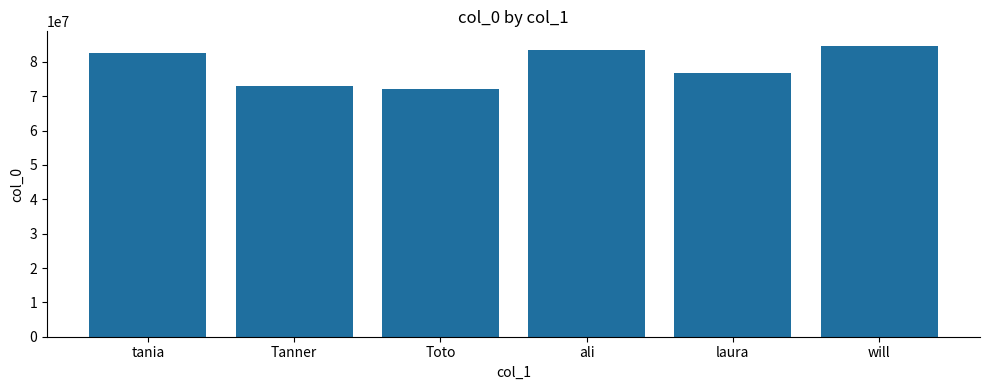

What is the value of the 5th bar from the left?

76779220